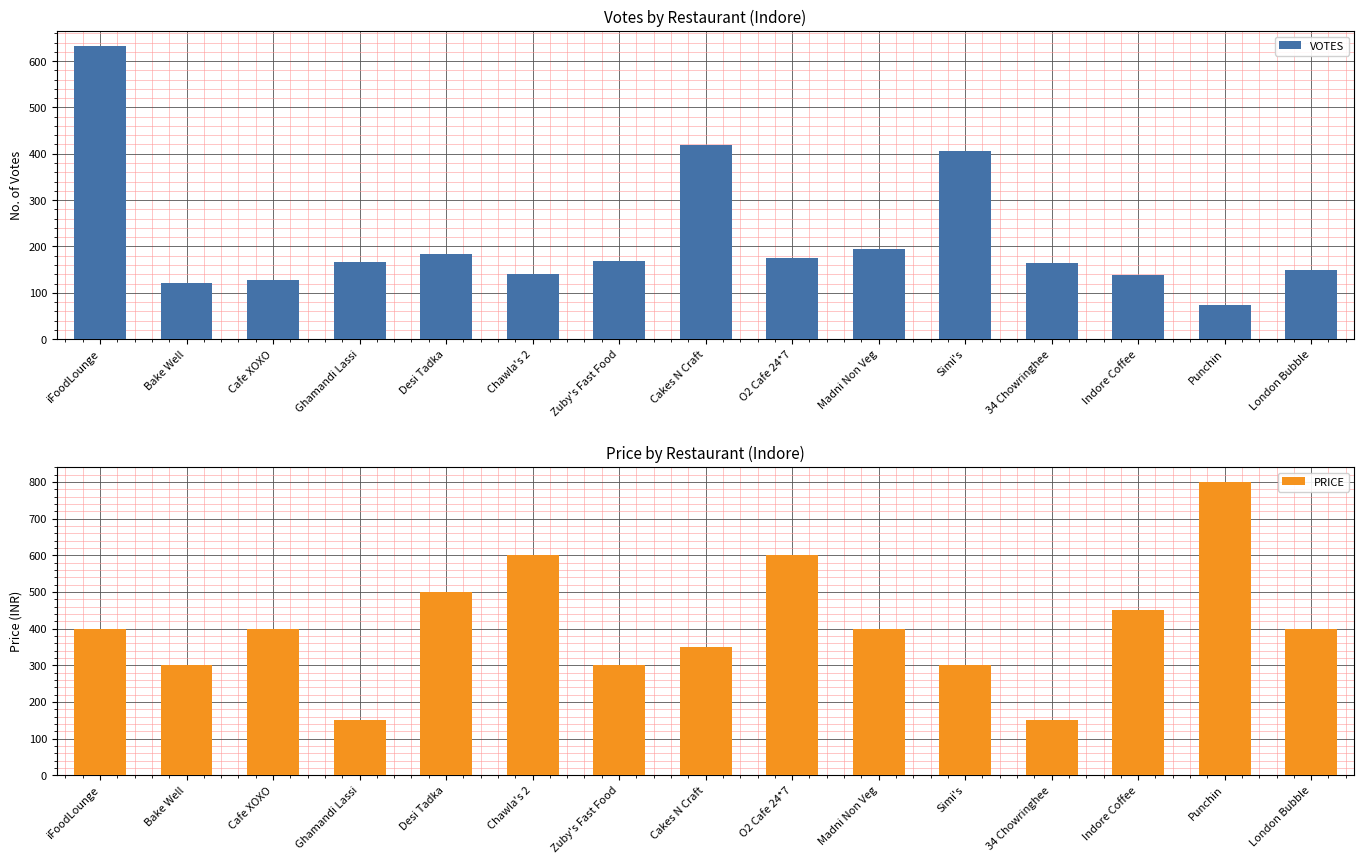

Between Cakes N Craft and Indore Coffee, which series saw the biggest shift?

VOTES